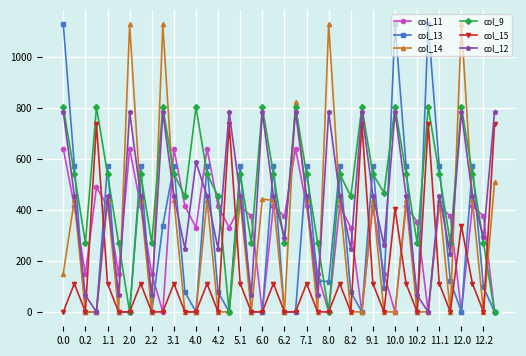

What is the greatest value displayed?

1129.0